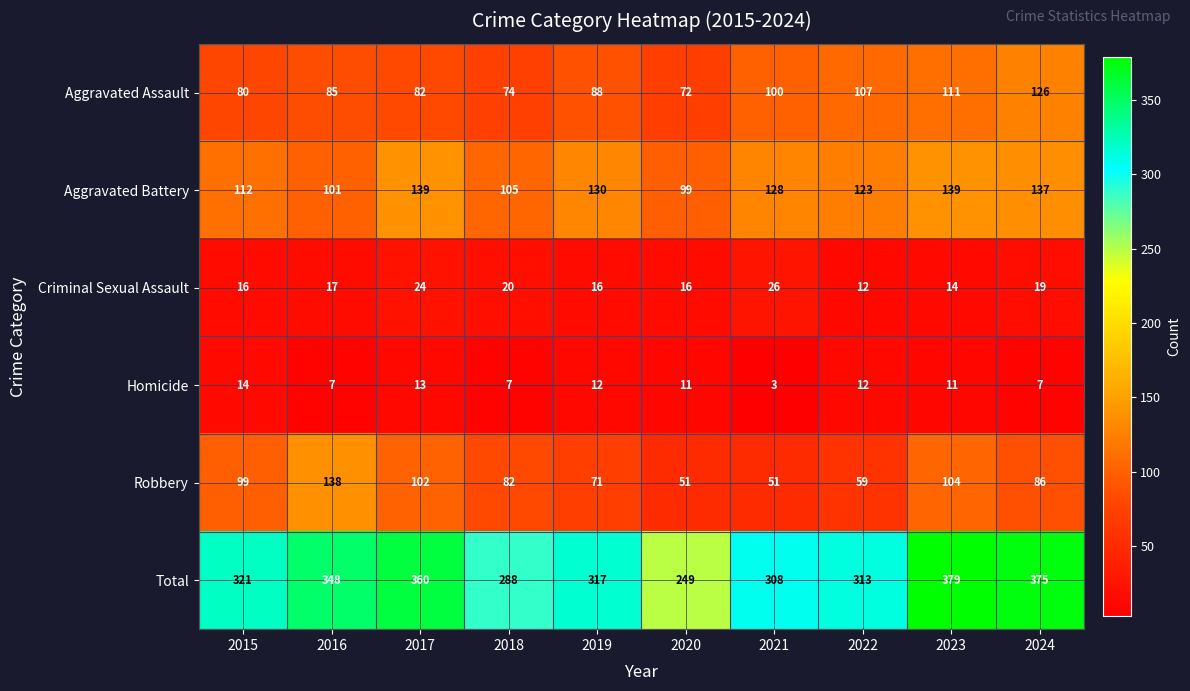

Which series has the widest spread of values?

Total